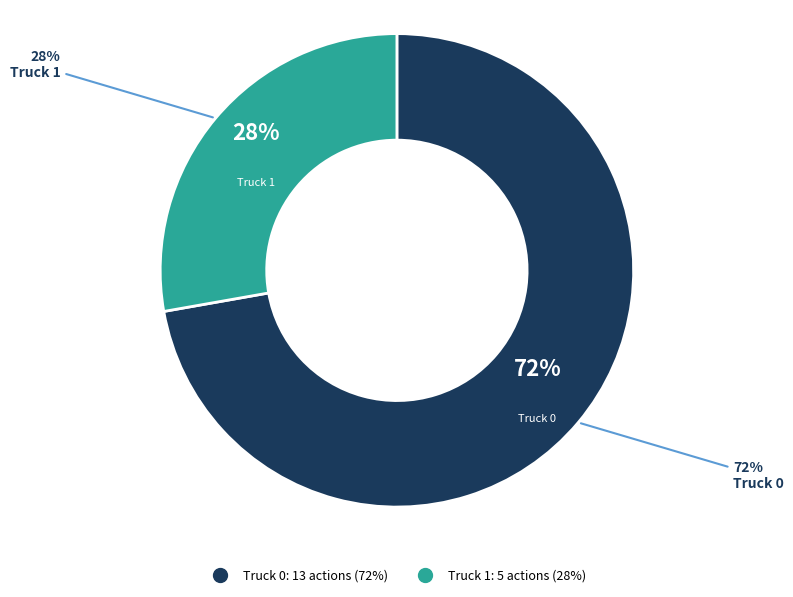

What is the change in value from Truck 0 to Truck 1?

-8